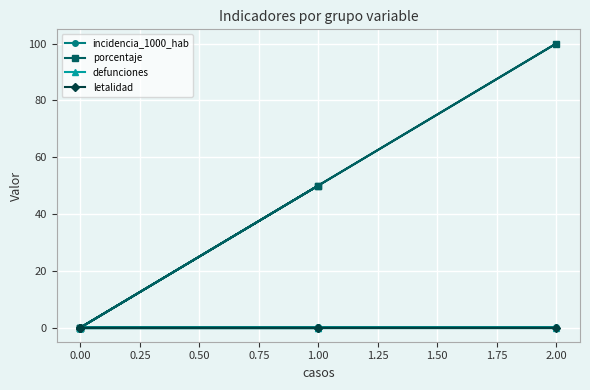

True or false: incidencia_1000_hab and porcentaje cross at least once.

False